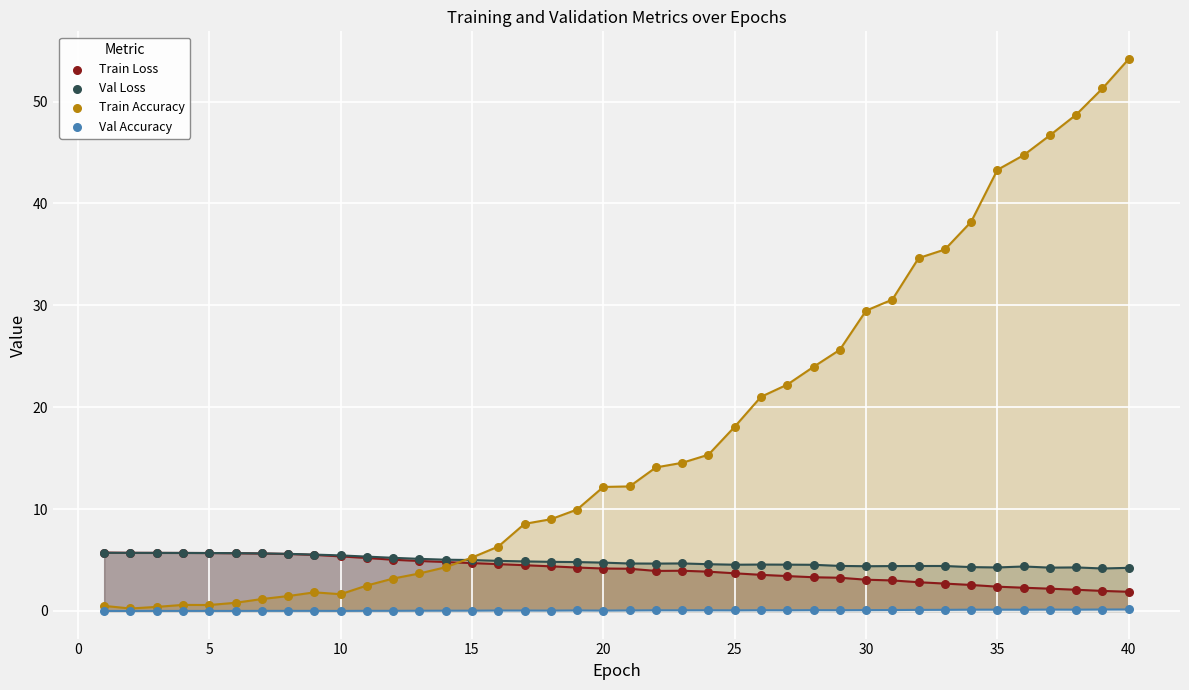

Across all series, what Y value is closest to 27?

25.6